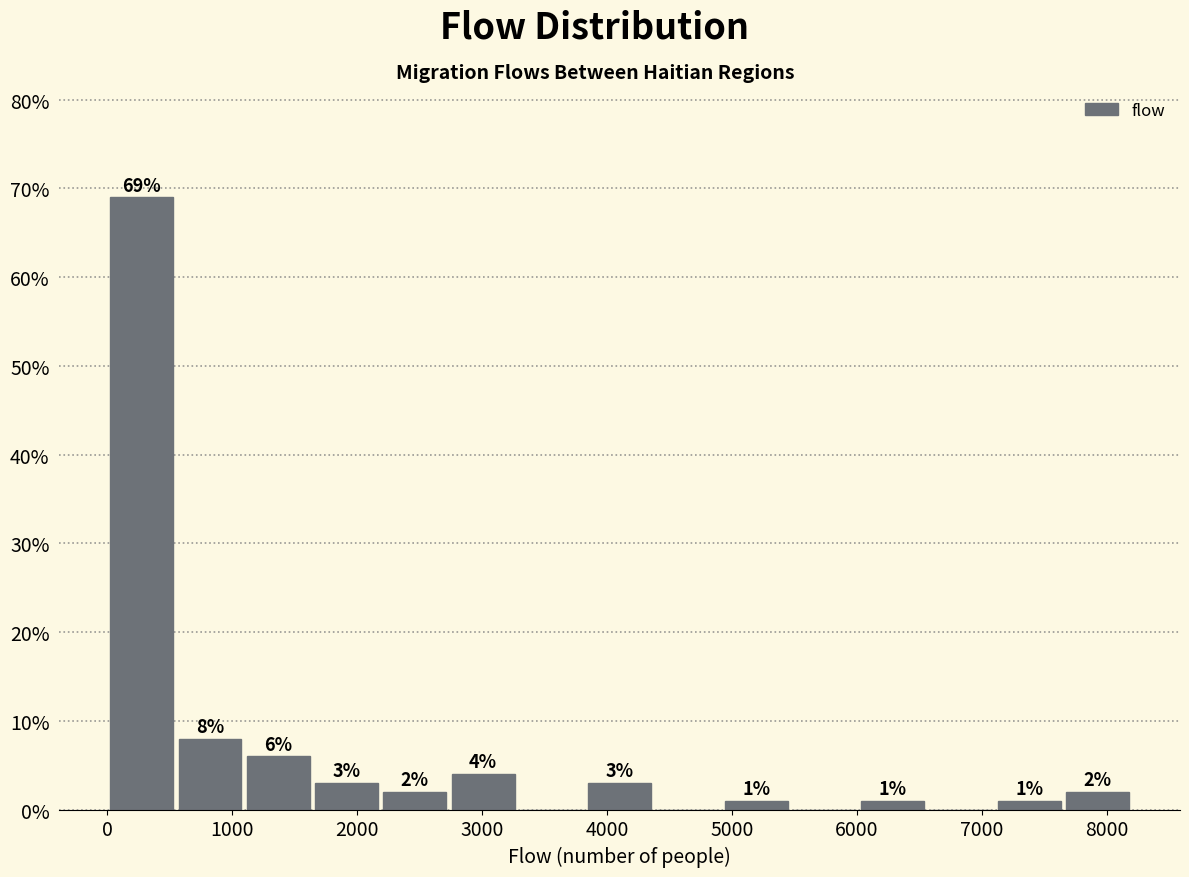

Which range on the x-axis has the tallest bar?

0 to 600